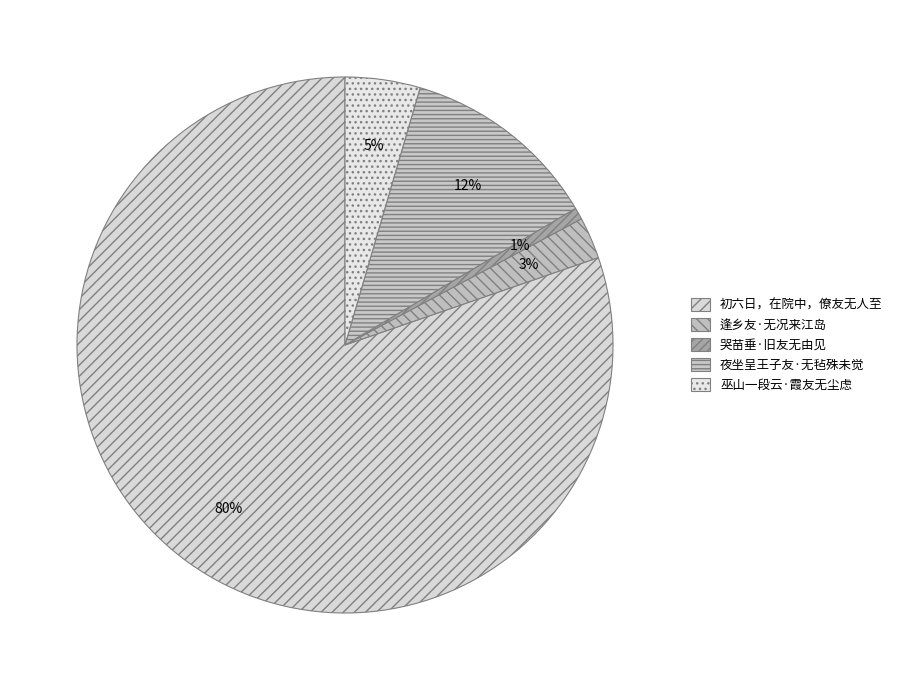

The 巫山一段云·霞友无尘虑 slice represents 18% of the pie. True or false?

False